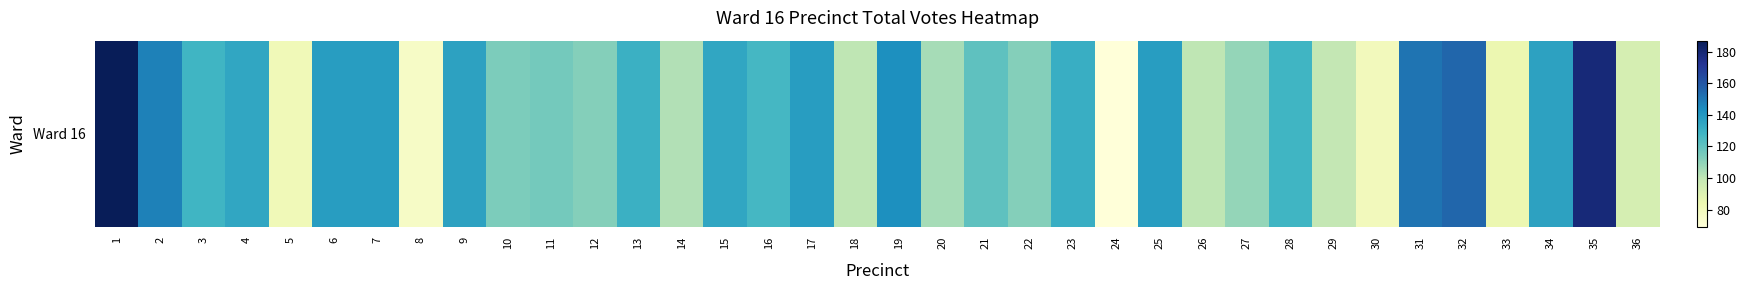

Rank the categories by value from highest to lowest.

1, 35, 32, 31, 2, 19, 6, 7, 17, 25, 9, 34, 4, 15, 23, 13, 3, 28, 16, 21, 11, 10, 12, 22, 27, 20, 14, 18, 26, 29, 36, 33, 5, 30, 8, 24